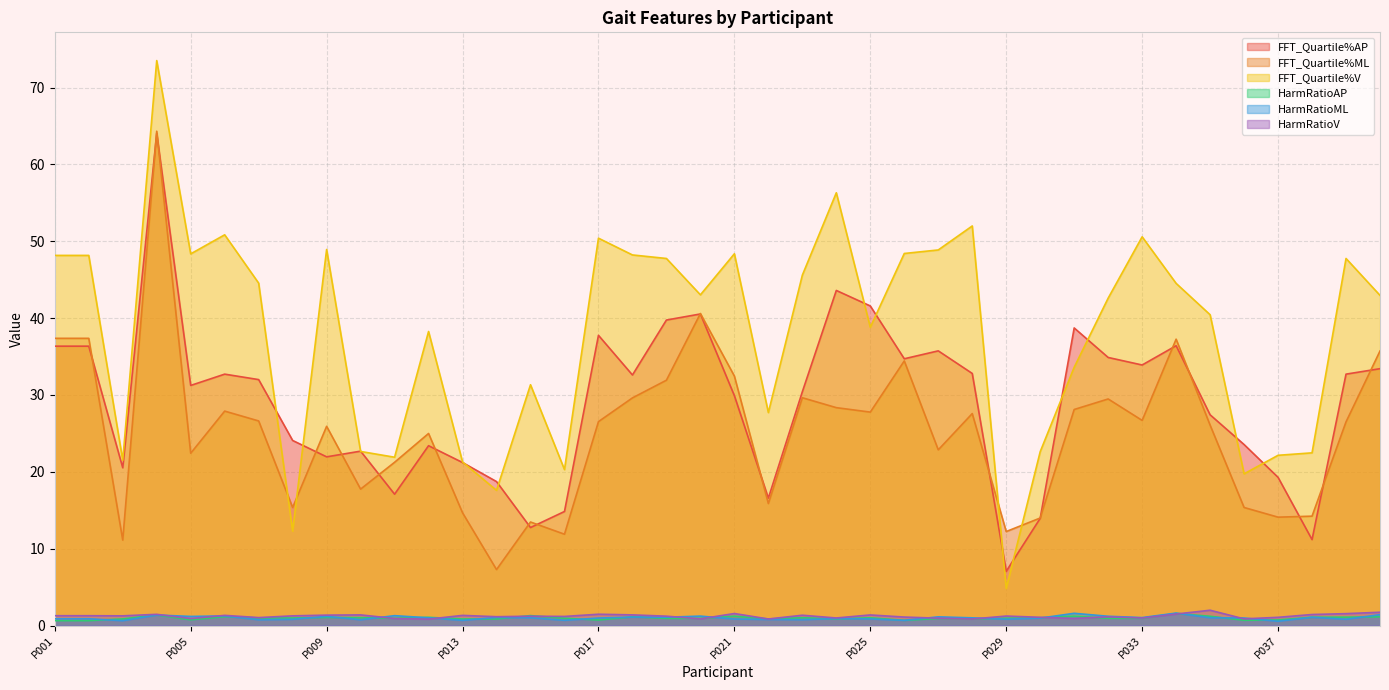

In FFT_Quartile%AP, how many points are higher than both neighbors (excluding endpoints)?

10